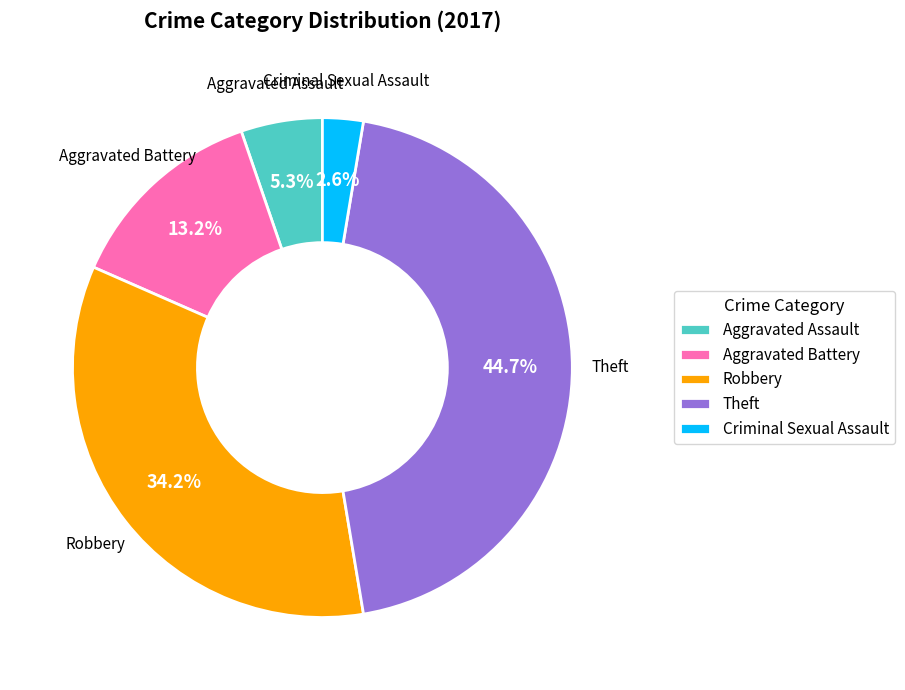

What percentage do Criminal Sexual Assault and Aggravated Assault together represent?

7.9%